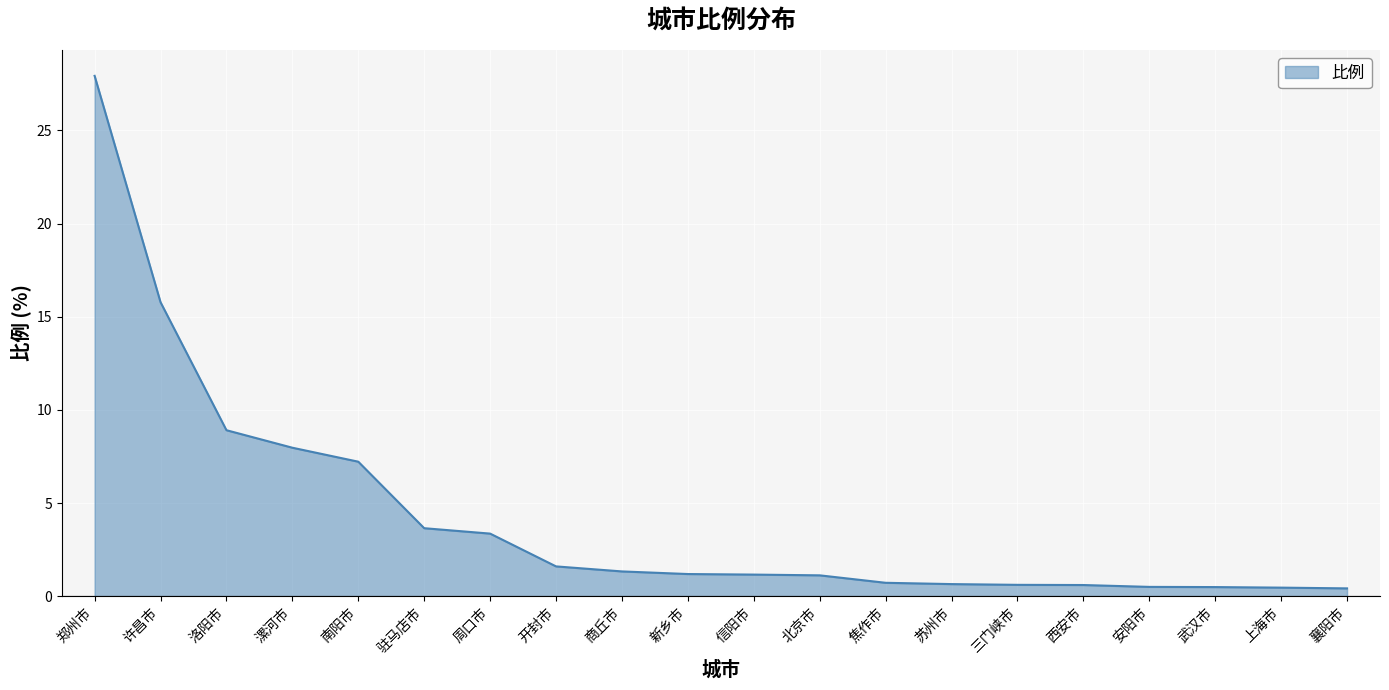

What position from the right is 驻马店市?

15